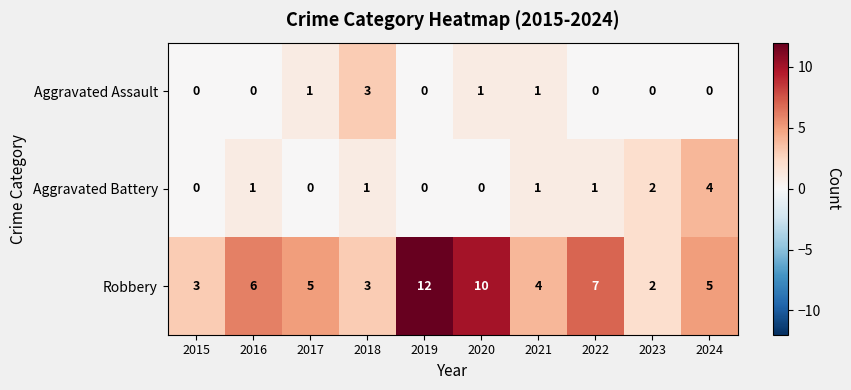

Count the Aggravated Battery values in the range 0 to 1.

8